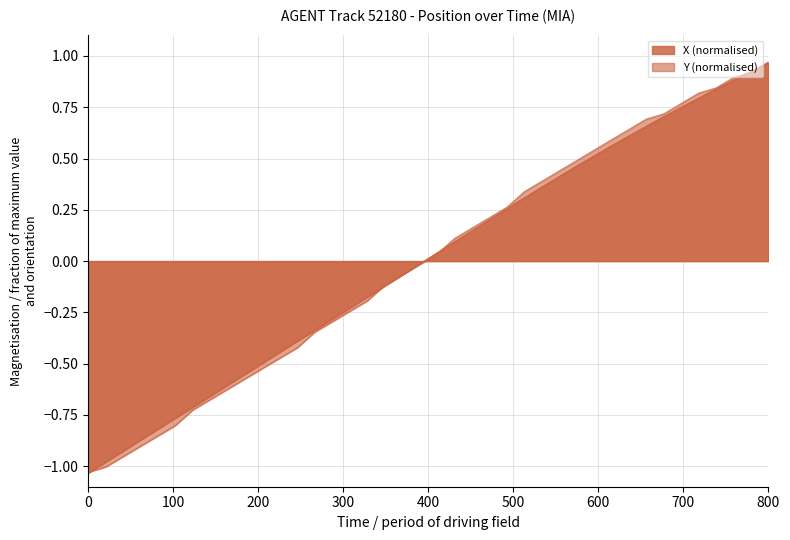

Between which two adjacent categories do Y and X first intersect?

0 and 100